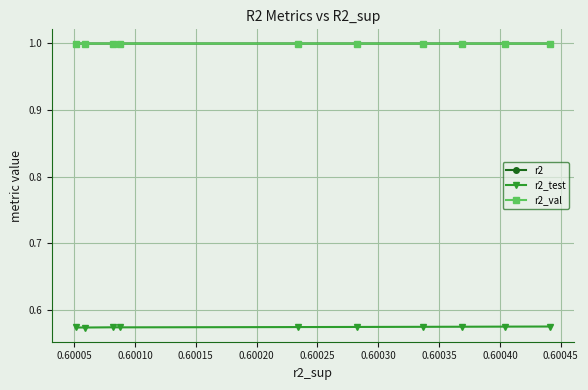

At how many categories does at least one series exceed 0?

10